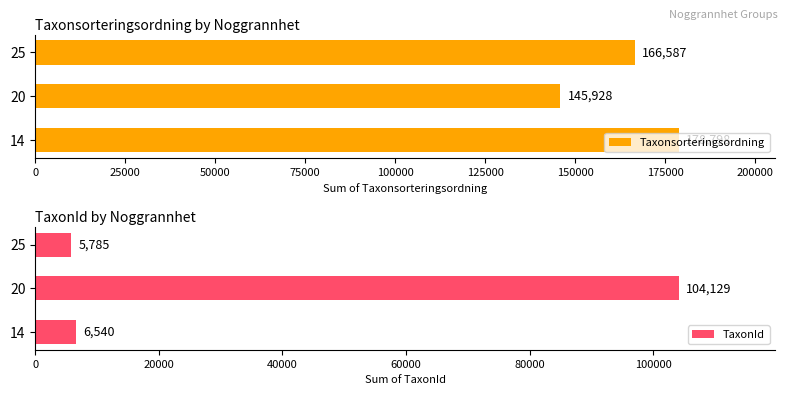

The value of TaxonId at 25 is 5785. True or false?

True